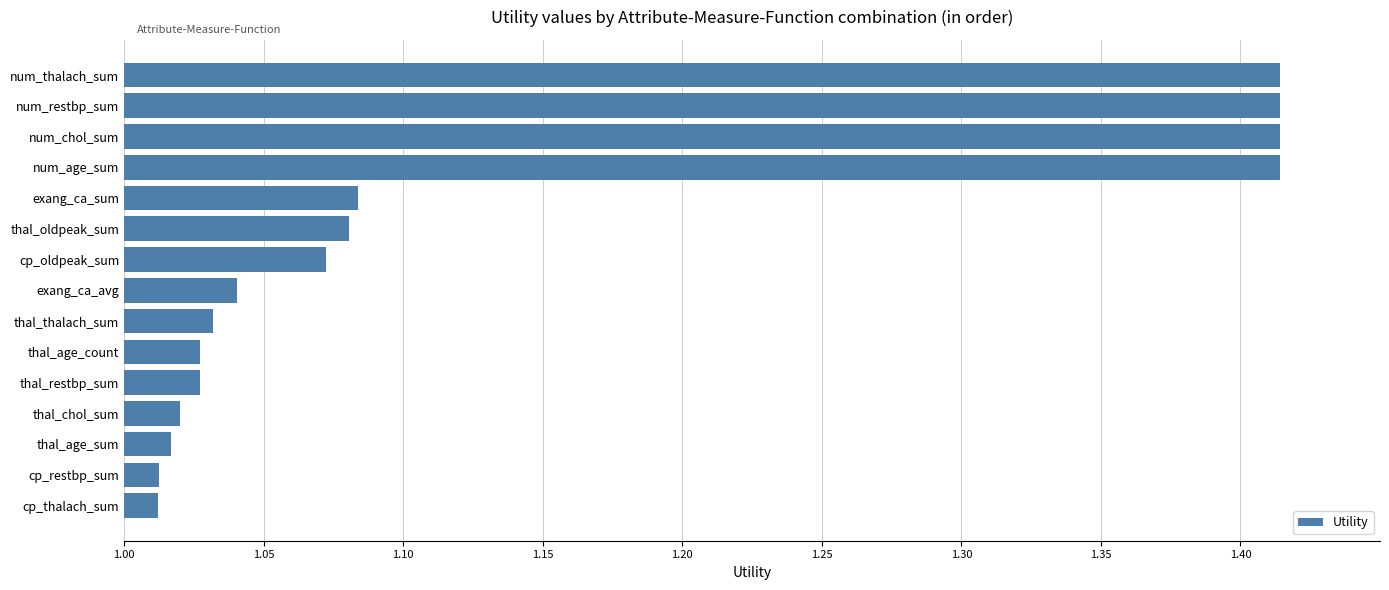

Which has a higher value, thal_age_sum or num_age_sum?

num_age_sum